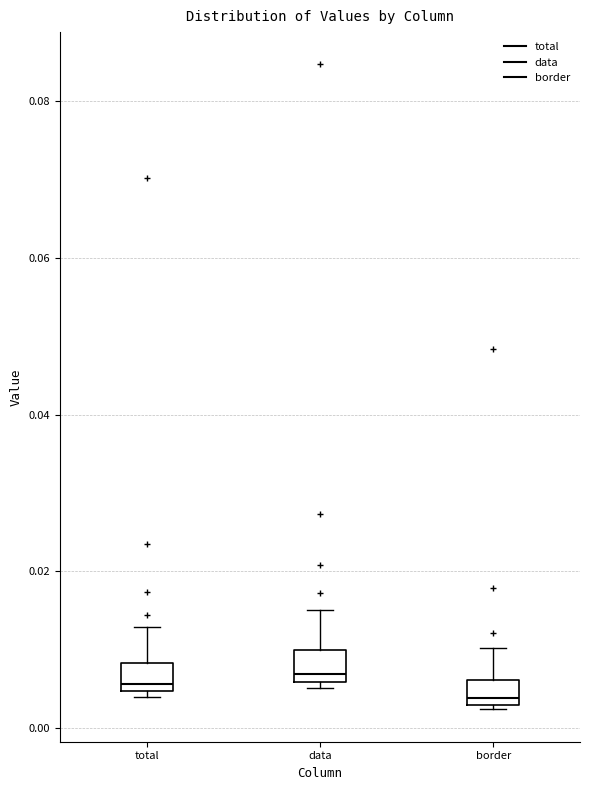

Where is the upper edge of the box for border on the y-axis? The values are not printed on the chart, so give them approximately, as read against the axis.

0.006